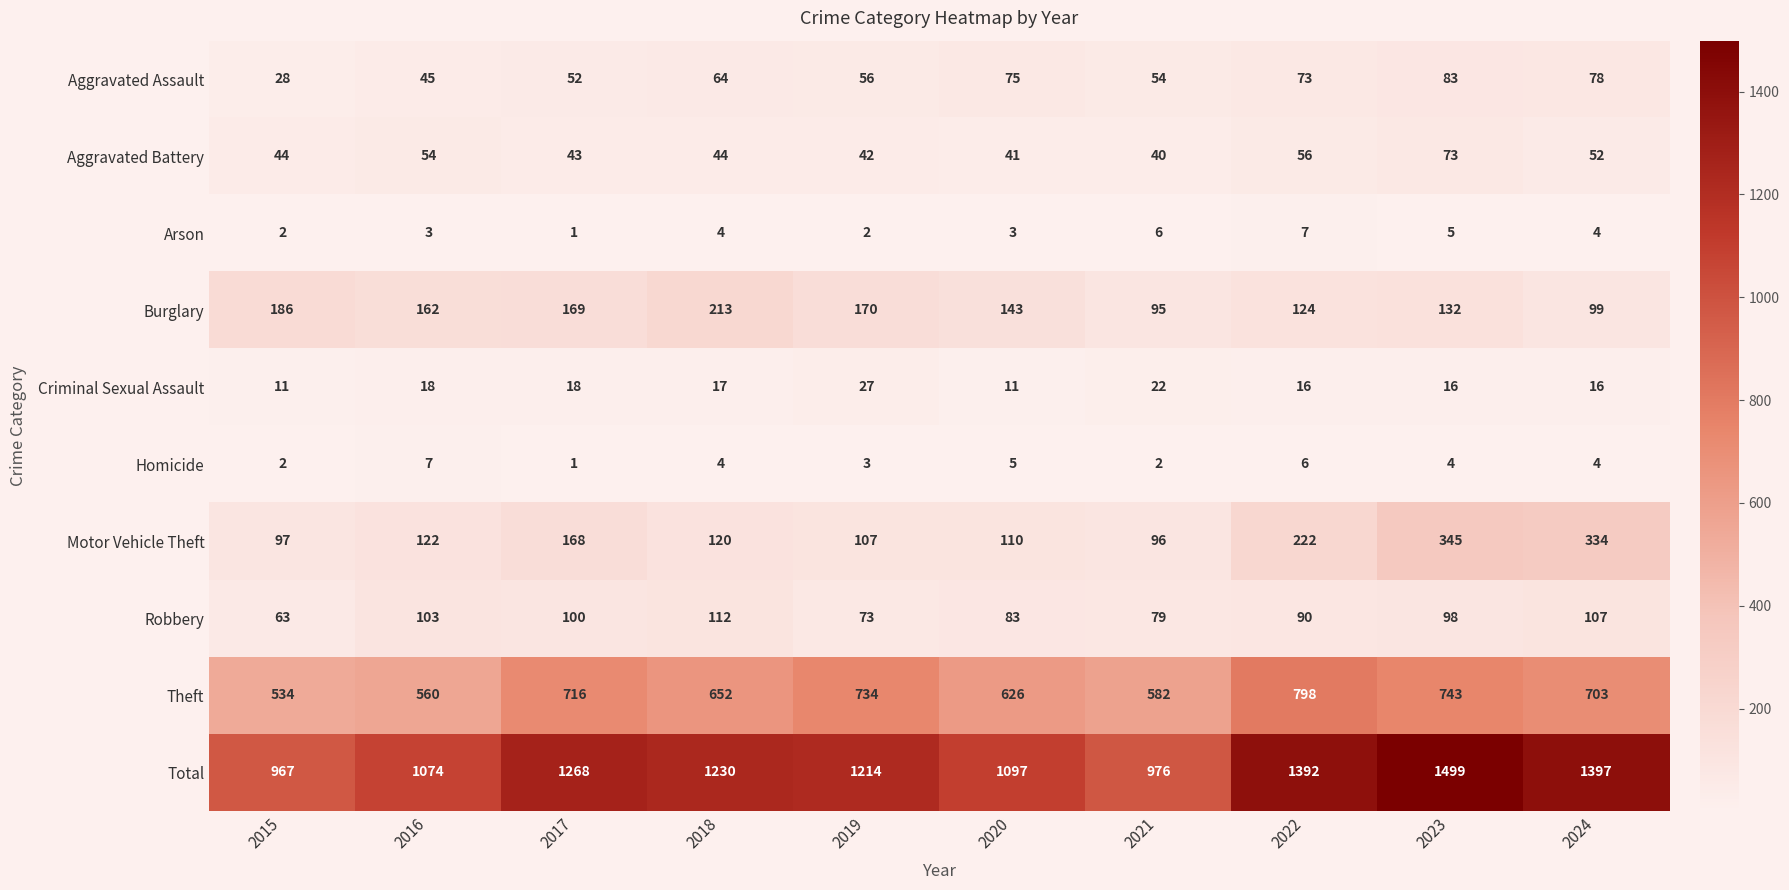

Count the number of categories in the chart.

10